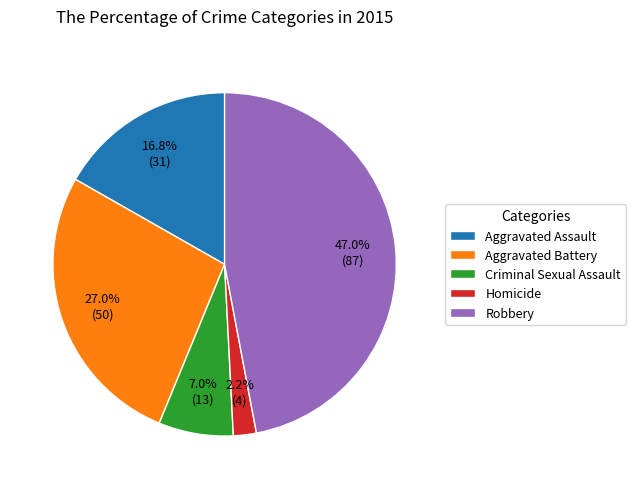

Is Homicide the majority of the pie?

No